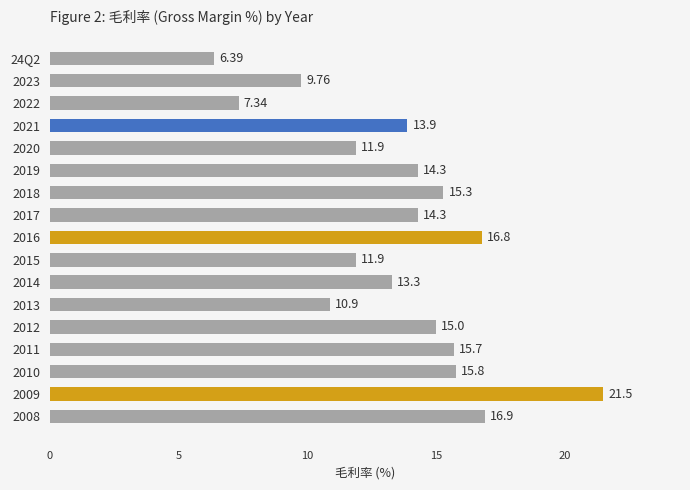

What is the sum of all values?

231.0